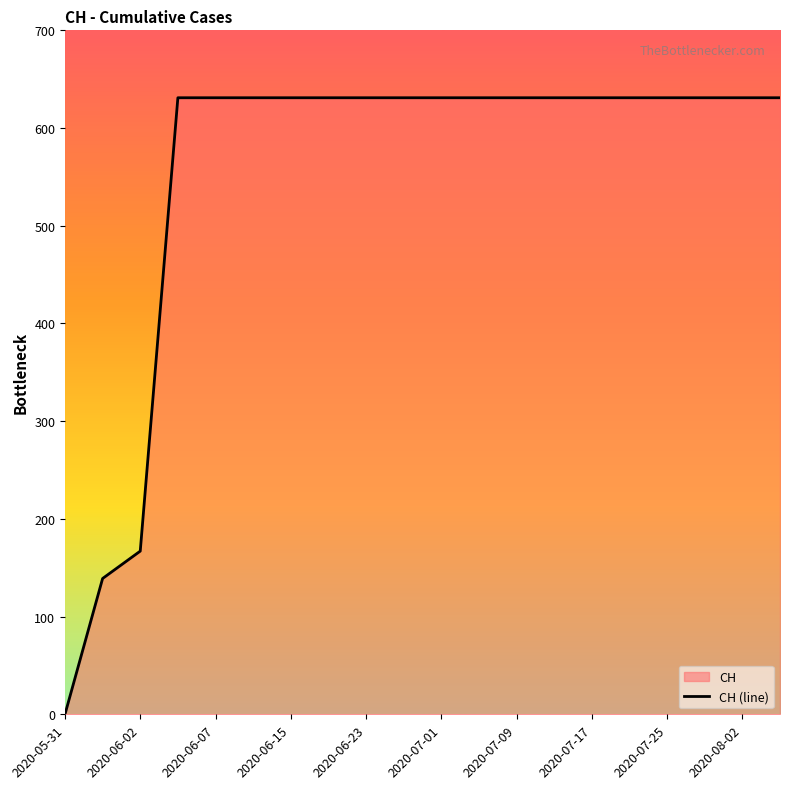

At which label is the value closest to 315?

2020-06-02